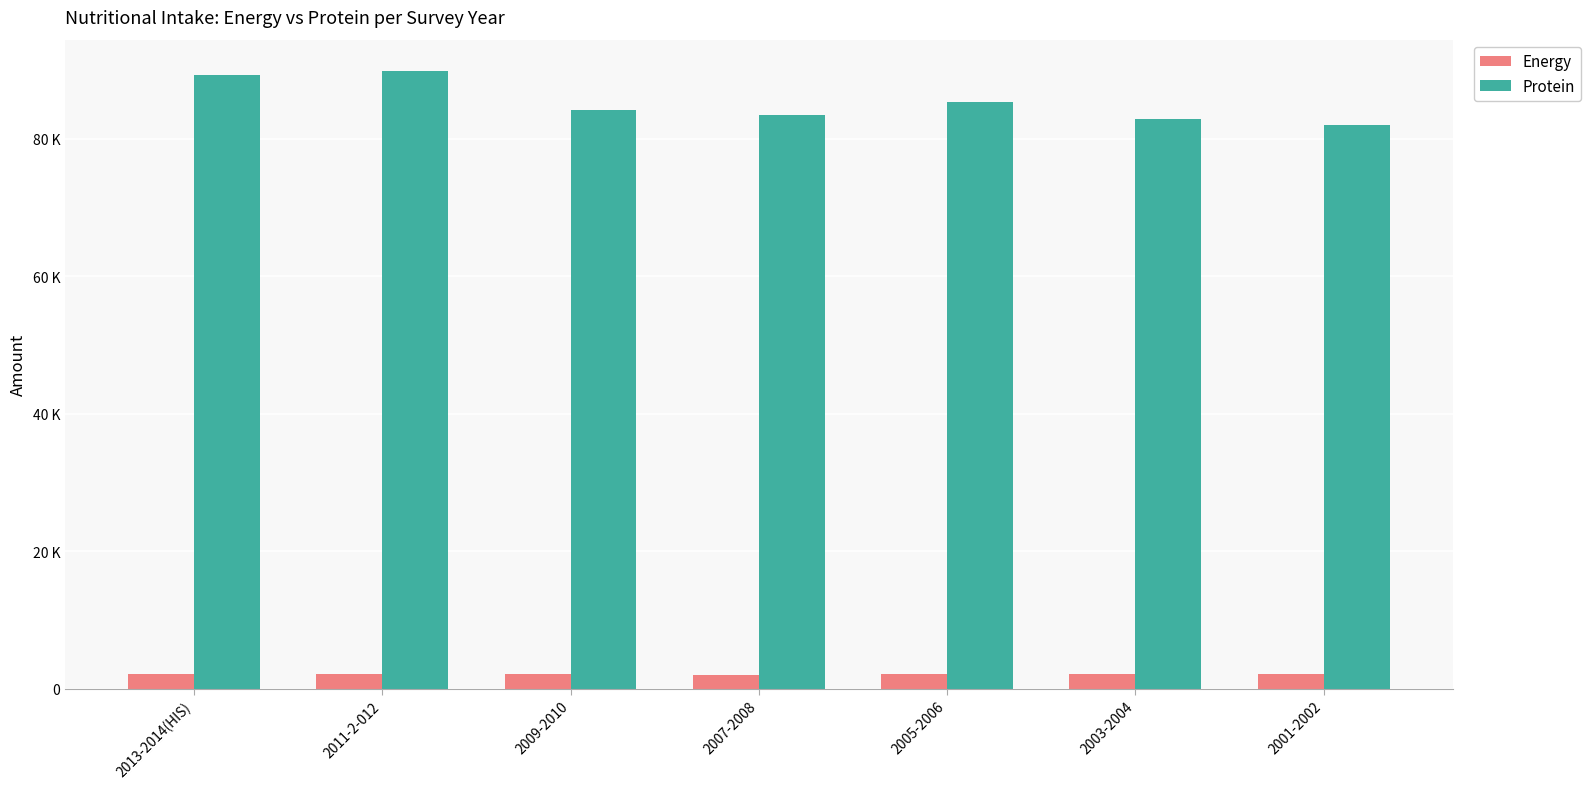

What are all the series names shown in the legend?

Energy, Protein